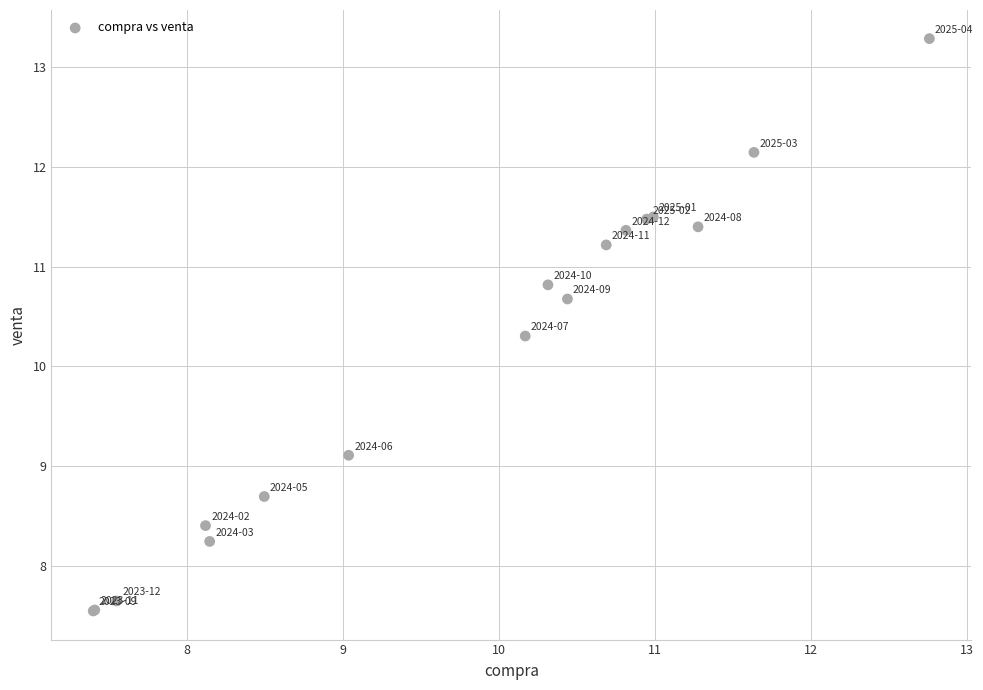

What Y value in the scatter plot is closest to 10?

10.3